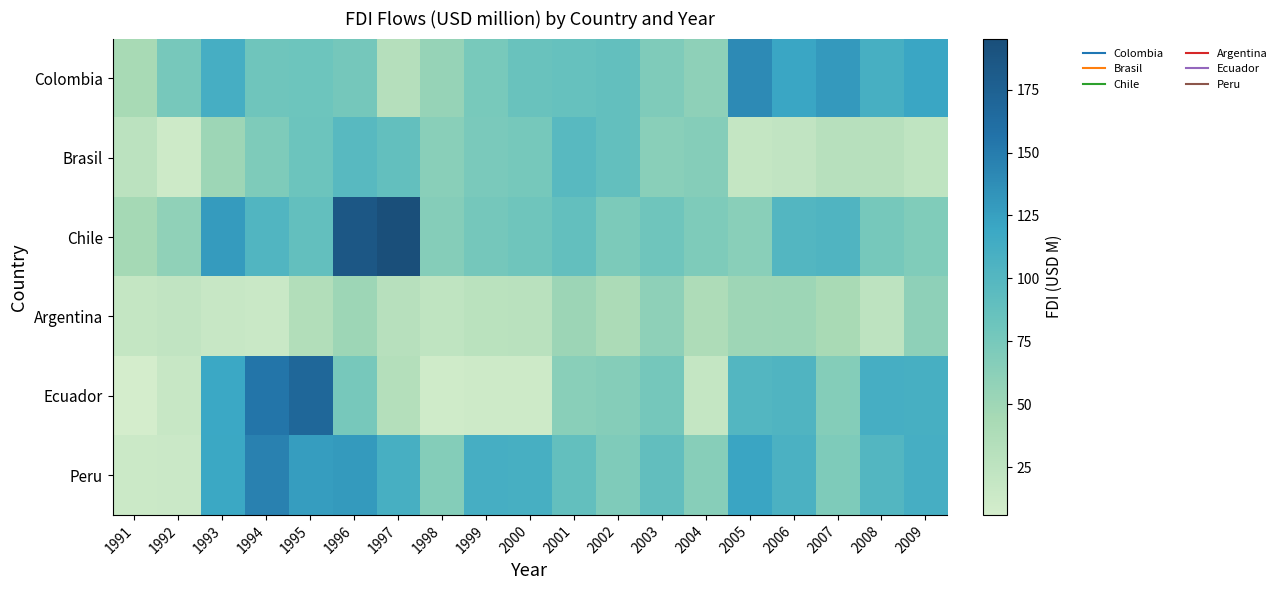

How many series are shown in this chart?

6